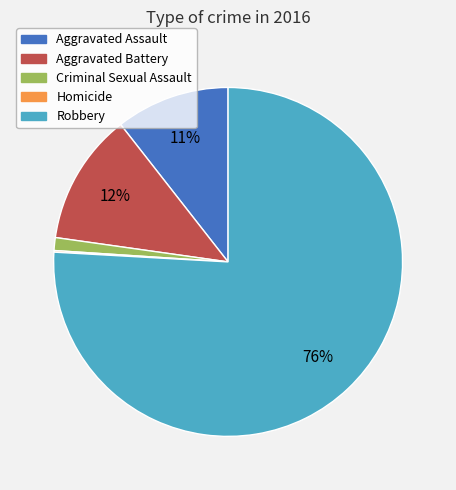

To the nearest percent, what percentage of the pie is Aggravated Battery?

12%